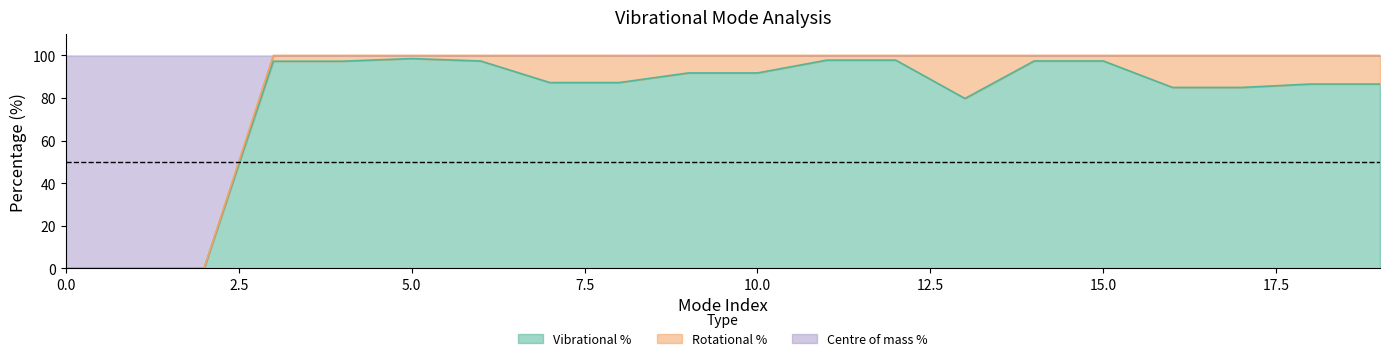

What are all the series names shown in the legend?

Vibrational %, Rotational %, Centre of mass %